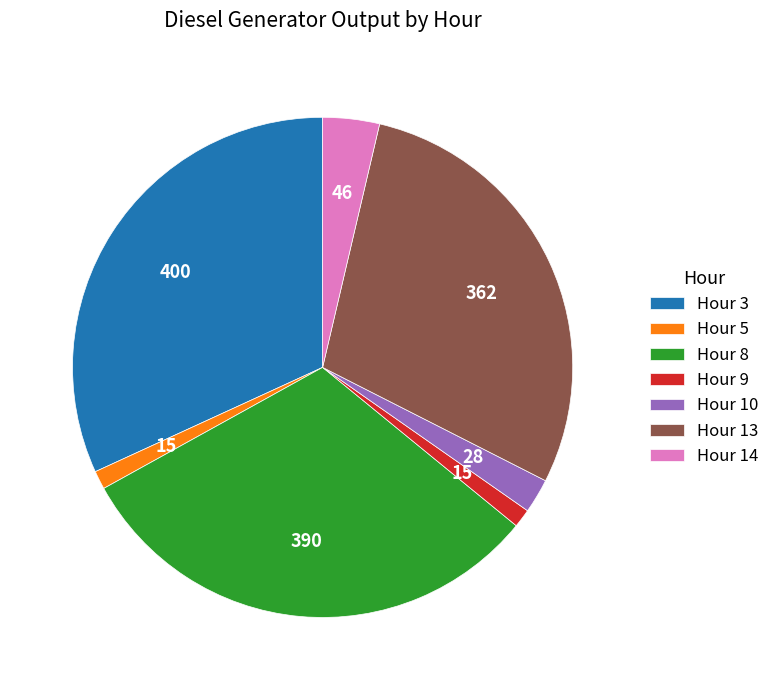

Is it true that Hour 13 is 20% of the pie?

False